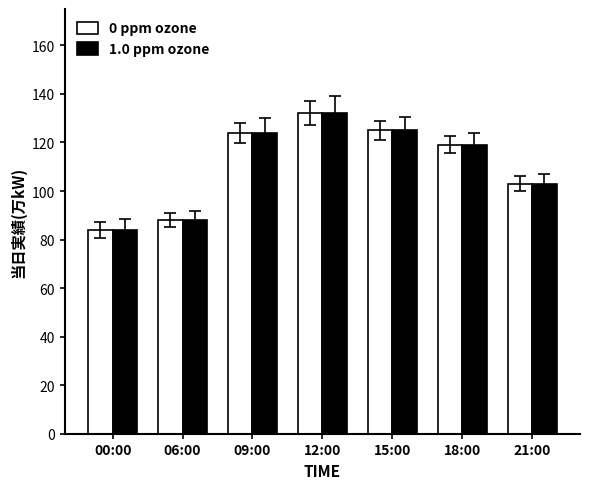

What is the label of the 6th bar from the left?

18:00